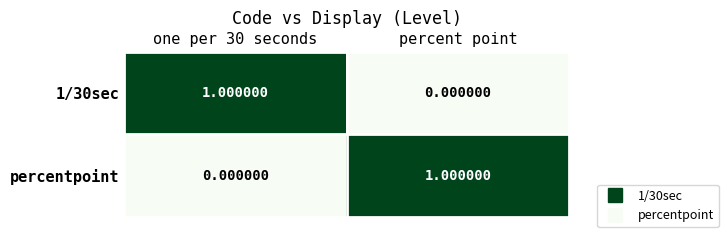

Which category has the lowest value in the 1/30sec series?

percent point